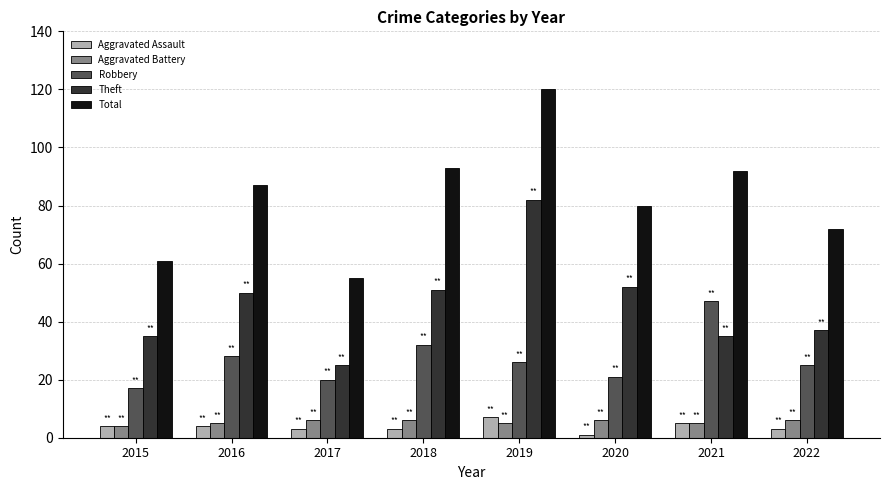

Reading right to left, transcribe all the data shown in this chart.

Aggravated Assault: 2022=3	2021=5	2020=1	2019=7	2018=3	2017=3	2016=4	2015=4
Aggravated Battery: 2022=6	2021=5	2020=6	2019=5	2018=6	2017=6	2016=5	2015=4
Robbery: 2022=25	2021=47	2020=21	2019=26	2018=32	2017=20	2016=28	2015=17
Theft: 2022=37	2021=35	2020=52	2019=82	2018=51	2017=25	2016=50	2015=35
Total: 2022=72	2021=92	2020=80	2019=120	2018=93	2017=55	2016=87	2015=61